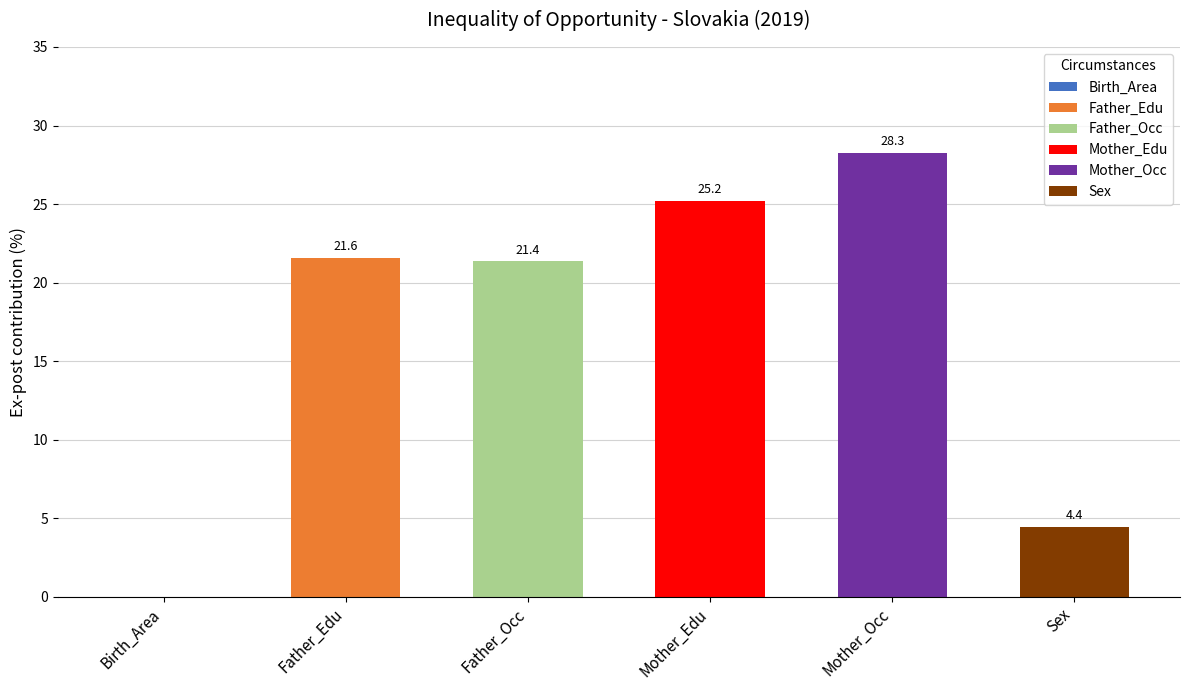

Are the bars horizontal?

No